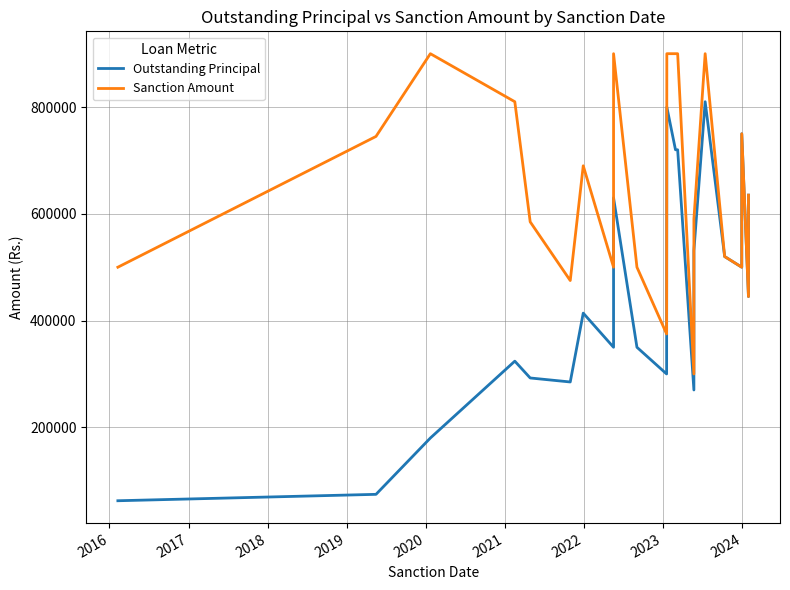

True or false: Sanction Amount and Outstanding Principal cross at least once.

False